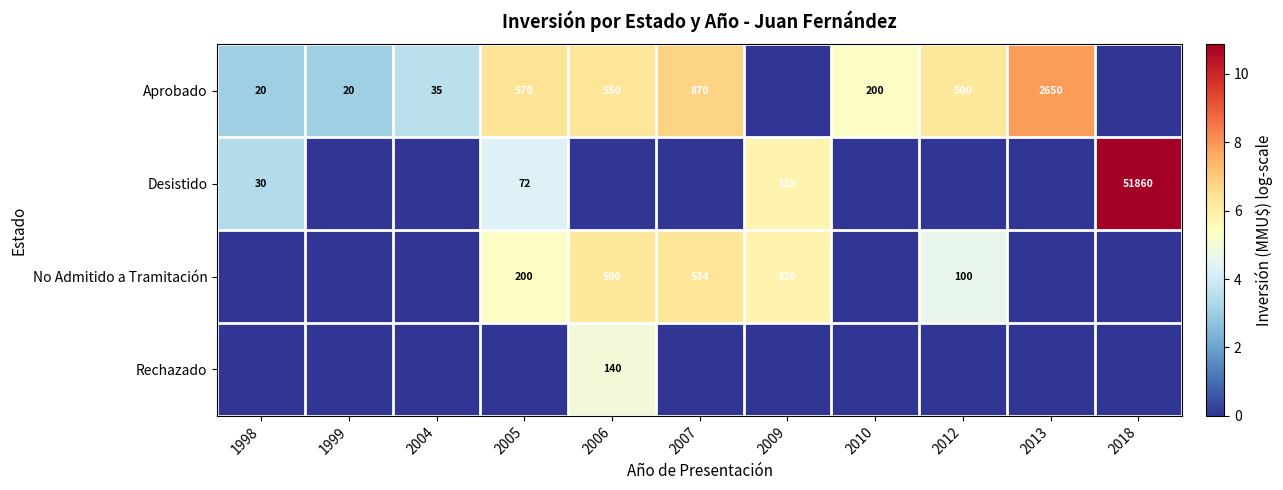

The Aprobado series shows 674 at 2012. True or false?

False